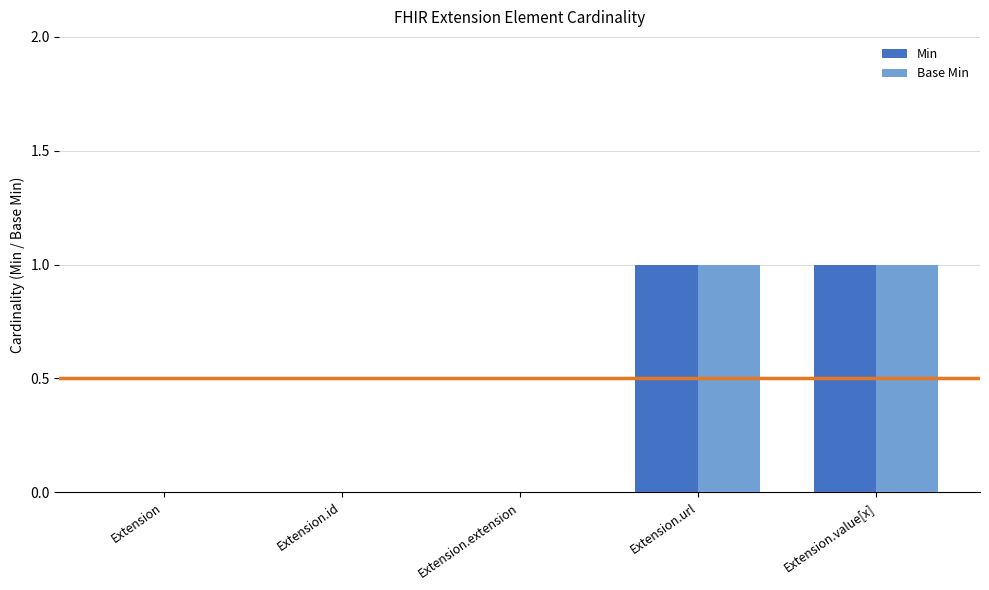

The Base Min series shows 1 at Extension.url. True or false?

True